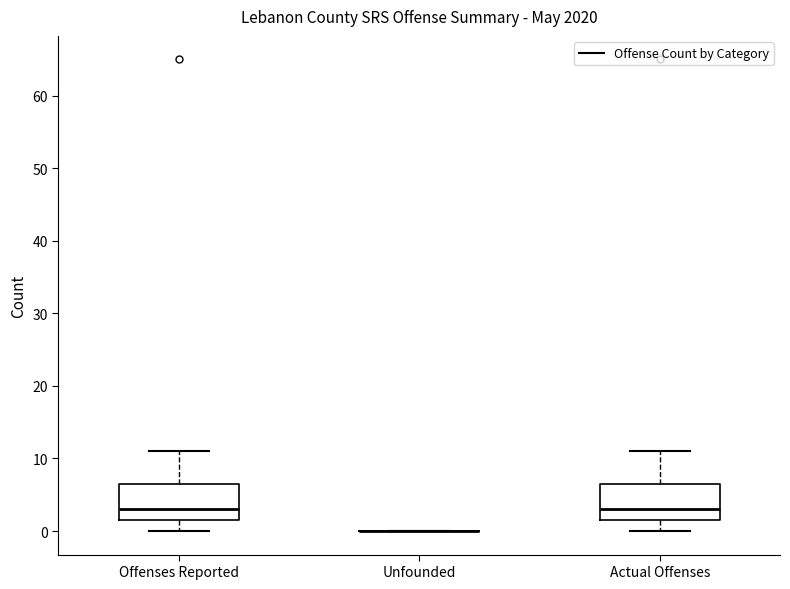

Reading left to right, transcribe this box plot: for each box, give where its median line is, the range the box spans, and where its two whiskers end, as read against the y-axis. The values are not printed on the chart, so give them approximately, as read against the axis.

Offenses Reported: median 3, box 2 to 7, whiskers 0 to 11
Unfounded: box collapsed to a line at 0, whiskers 0 to 0
Actual Offenses: median 3, box 2 to 7, whiskers 0 to 11